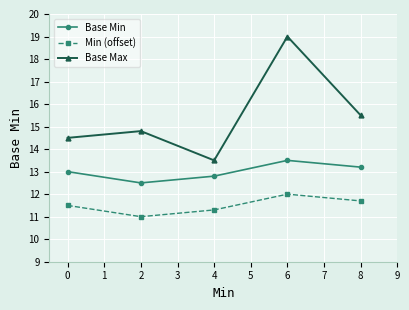

List the series in order of their overall mean, lowest first.

Min (offset), Base Min, Base Max